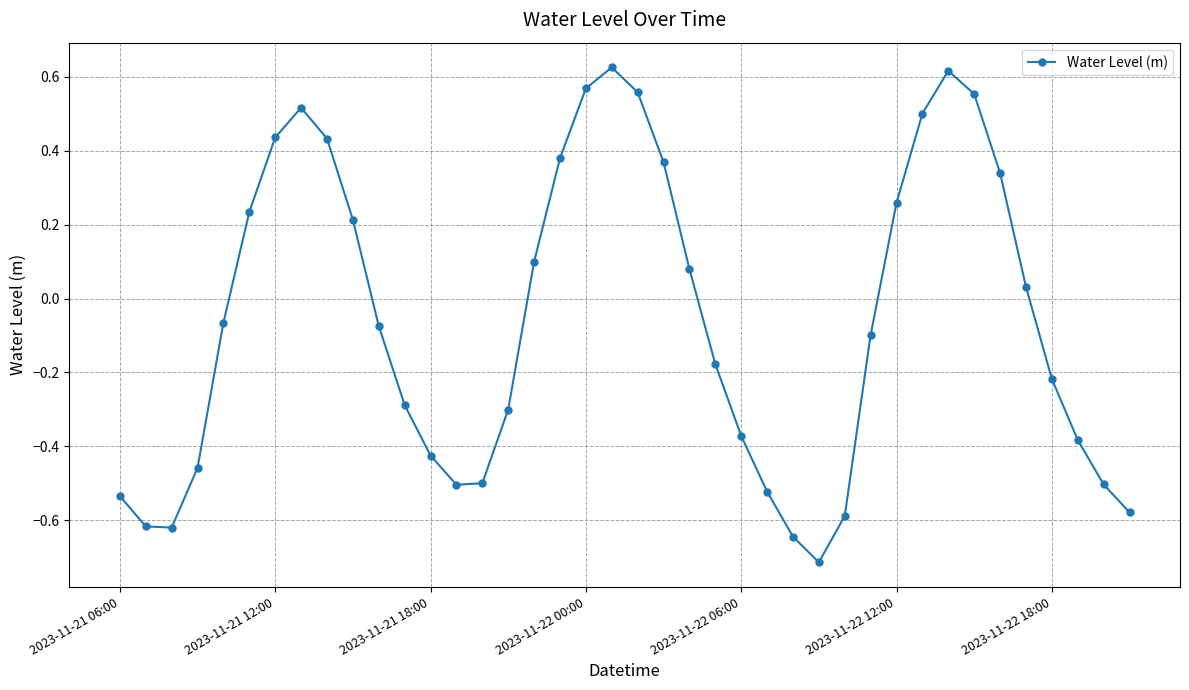

True or false: there are more than 2 points higher than both neighbors.

True